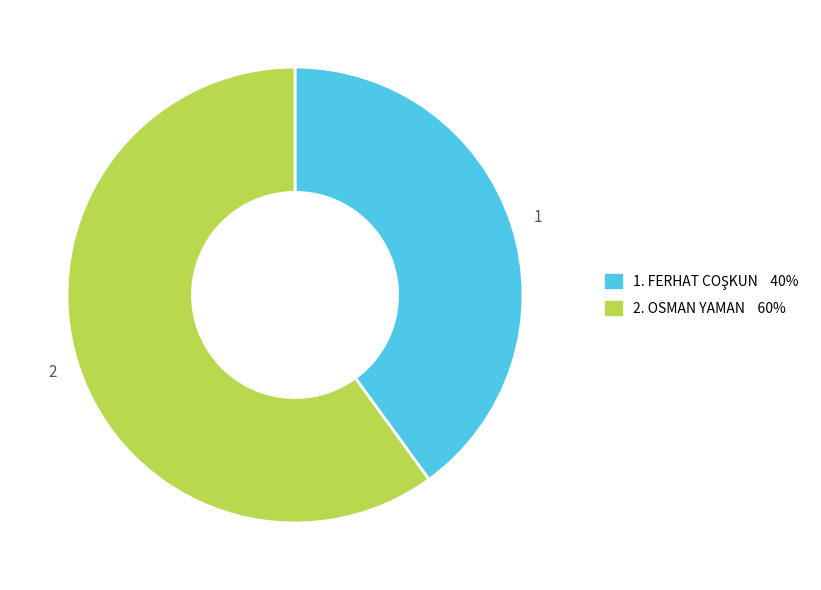

What is the largest slice in the pie chart?

2